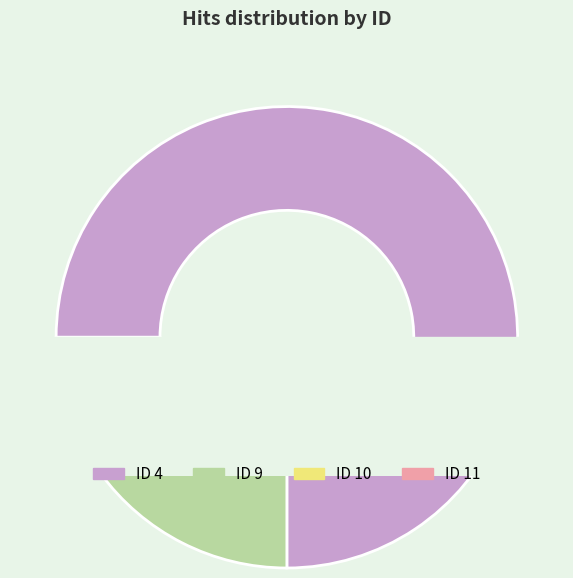

Is it true that 4 is 75% of the pie?

True